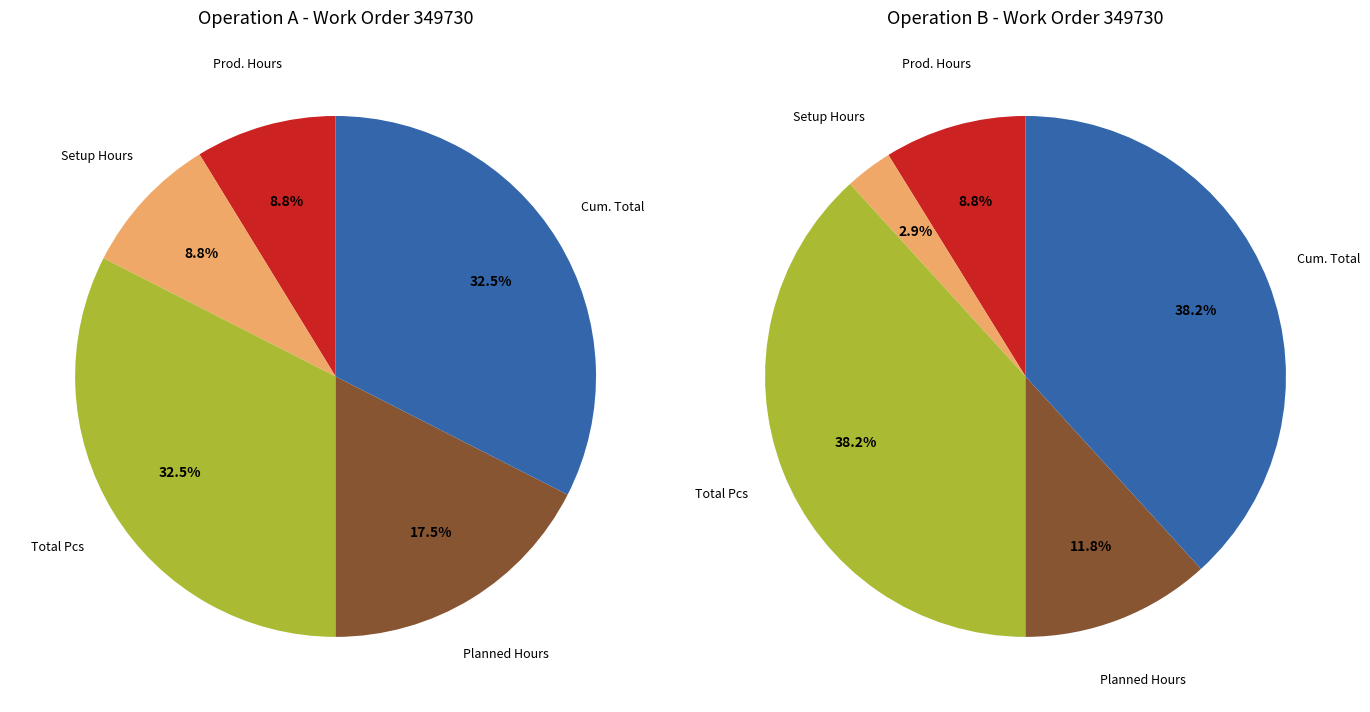

Does Total Pcs account for over 50% of the chart?

No